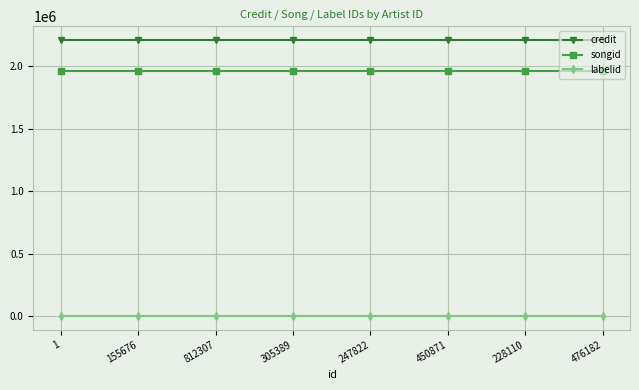

Rank the series at 228110 from lowest to highest value.

labelid, songid, credit